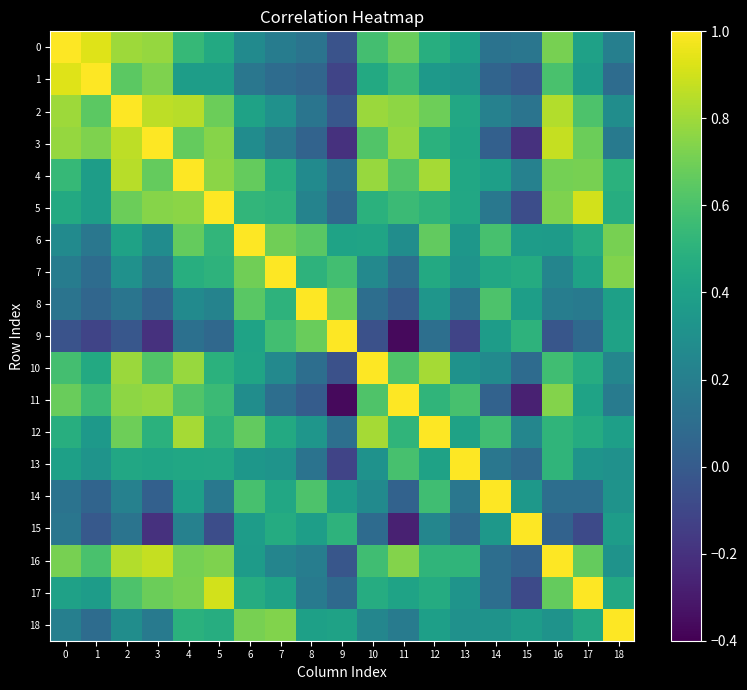

Rank the series at 12 from highest to lowest value.

12, 4, 10, 2, 6, 14, 16, 11, 5, 3, 0, 17, 7, 13, 18, 1, 8, 15, 9